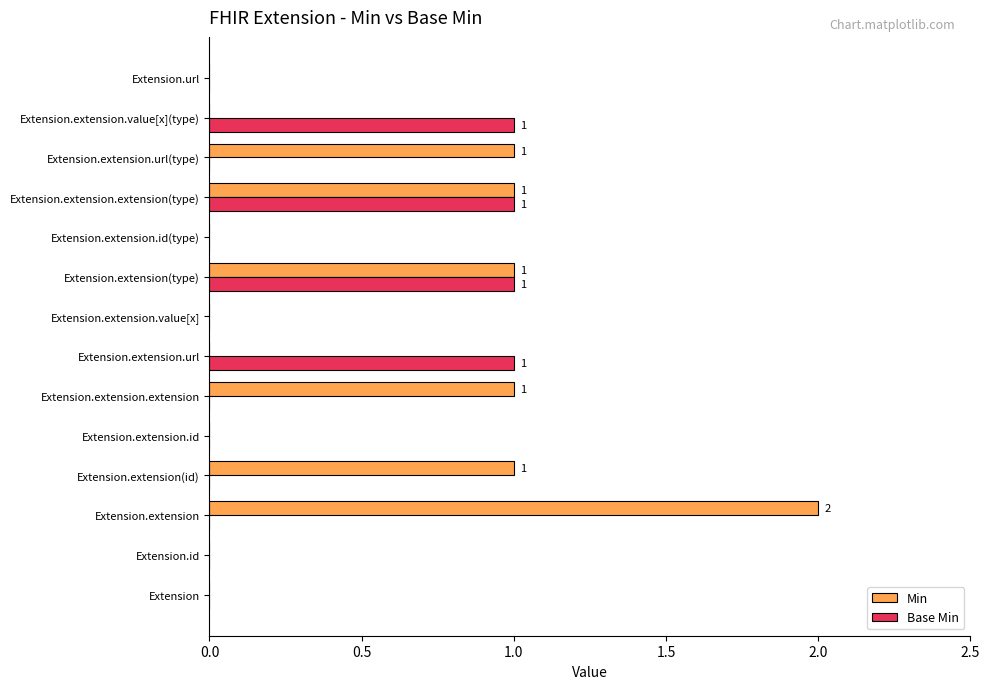

The value of Min at Extension.extension.url is 0. True or false?

True